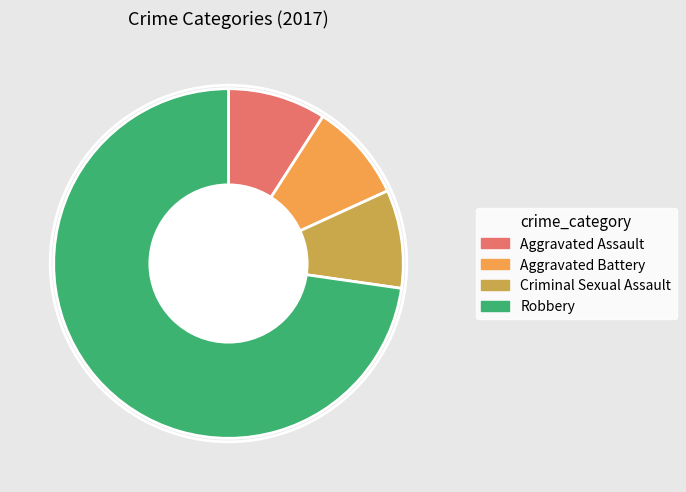

Is there a majority slice in this chart?

Yes